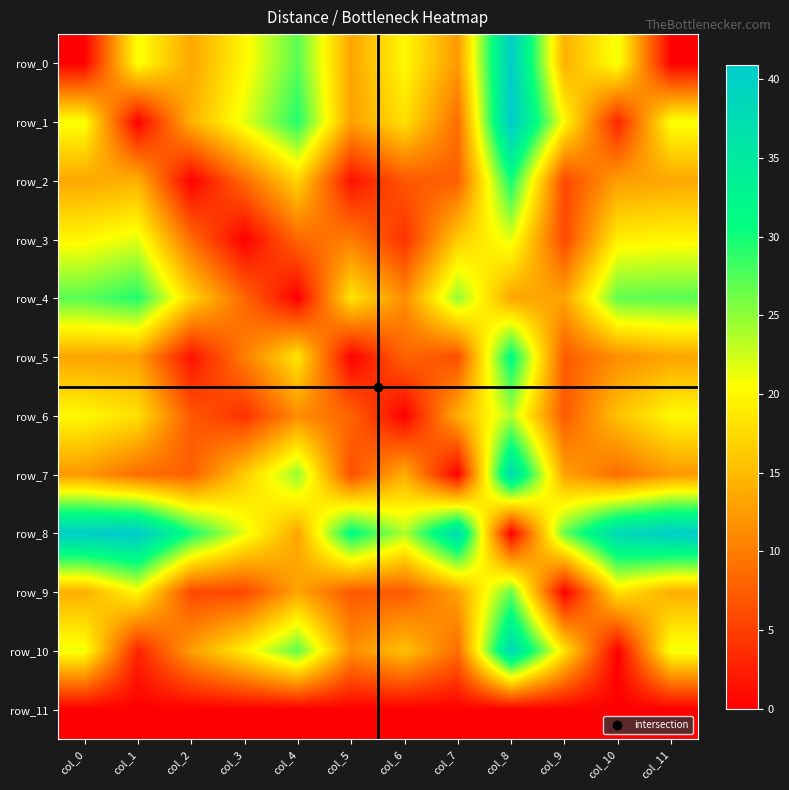

What is the total value across all series at col_6?

129.3